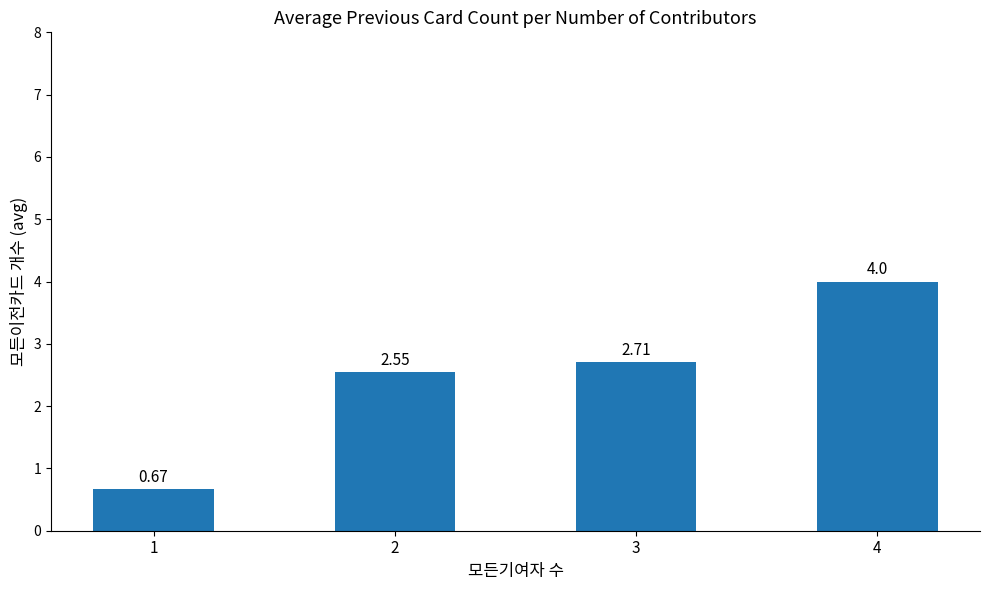

Which has a higher value, 3 or 2?

3